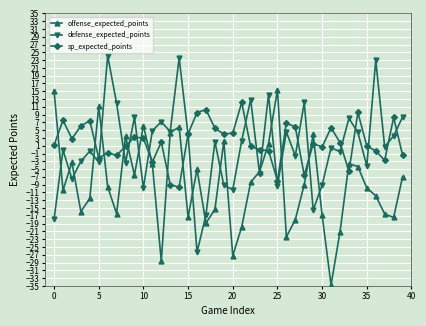

How many interior local peaks does the offense_expected_points series have?

10